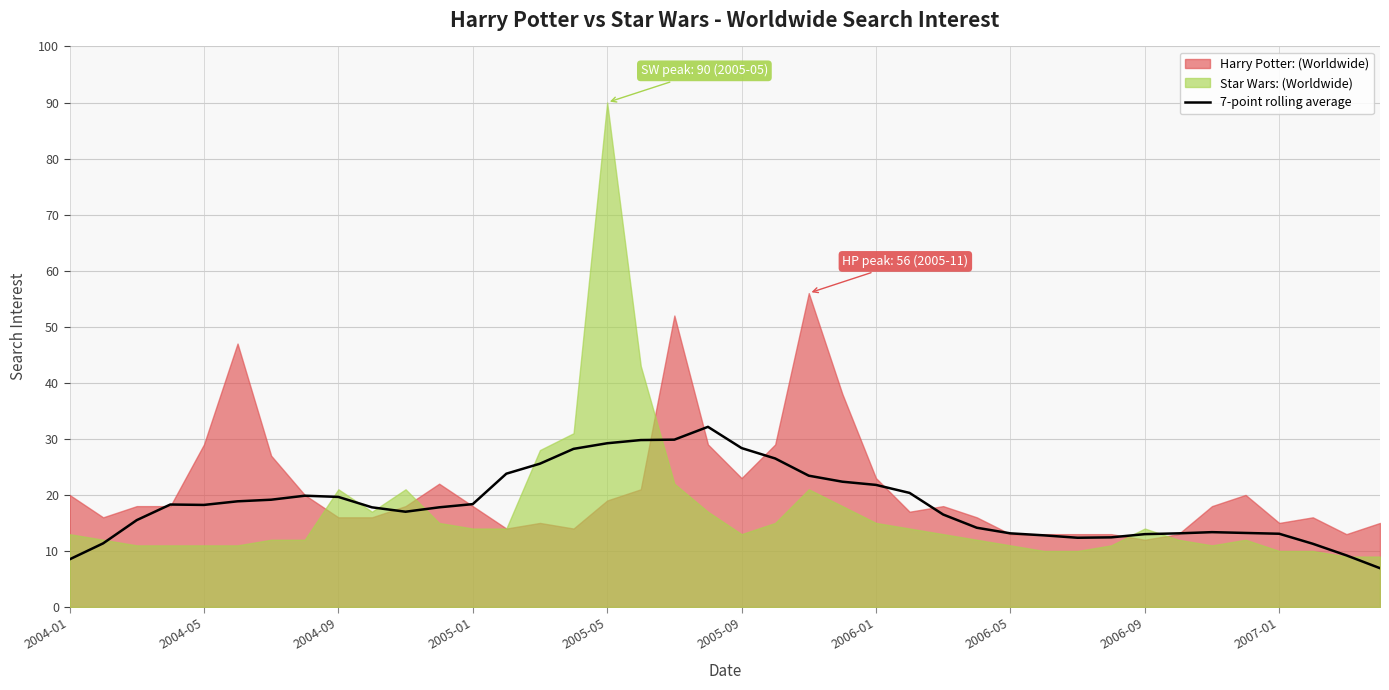

True or false: the data shows 11.3 at 37.

True